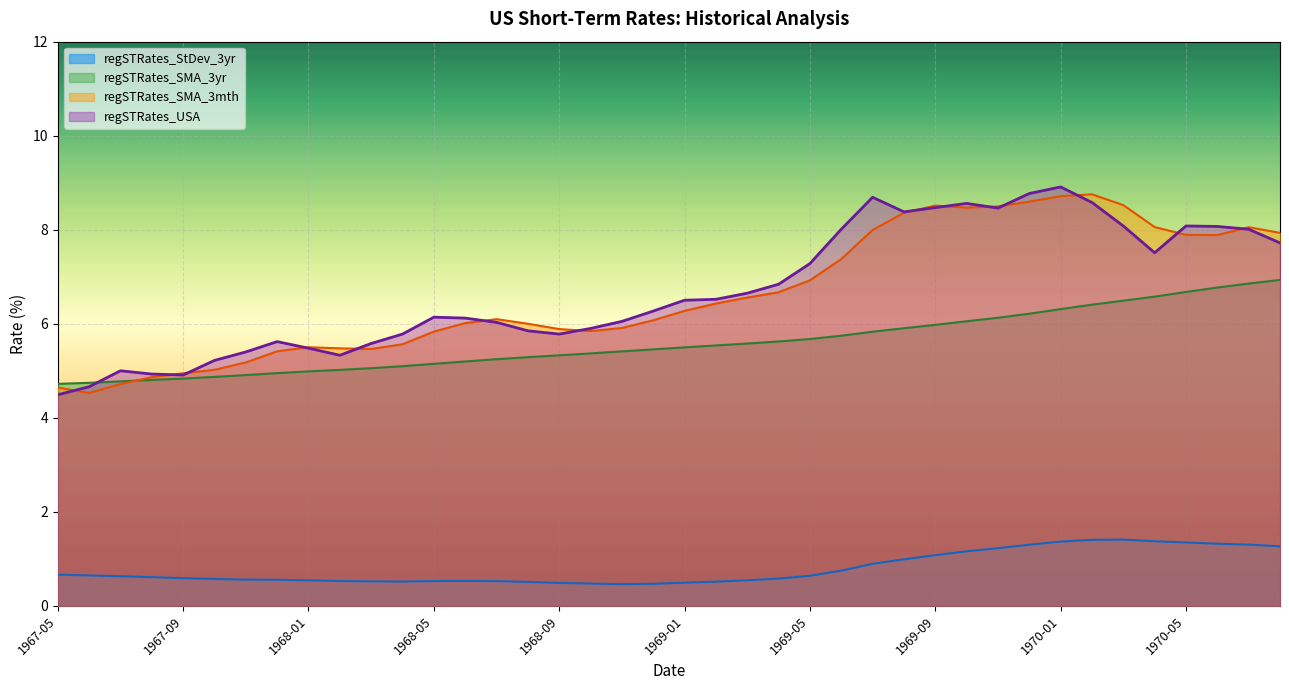

What is the maximum value shown in the chart?

8.9